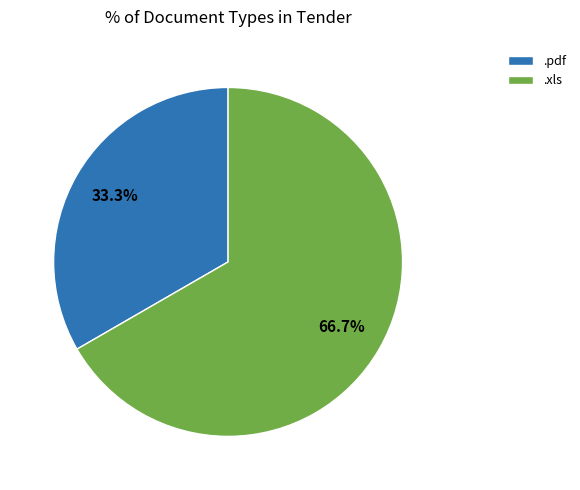

To the nearest percent, what is the difference between the largest and smallest slice percentages?

33%